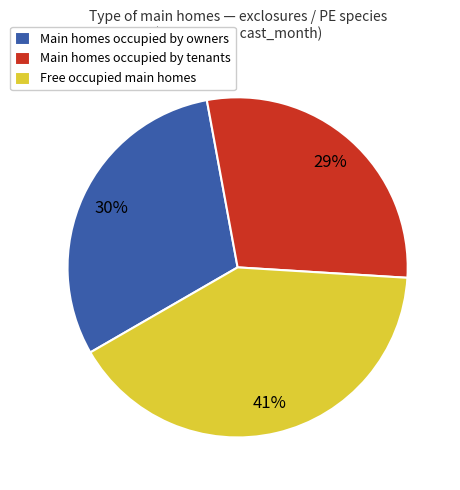

Between Main homes occupied by tenants and Main homes occupied by owners, which is larger?

Main homes occupied by owners